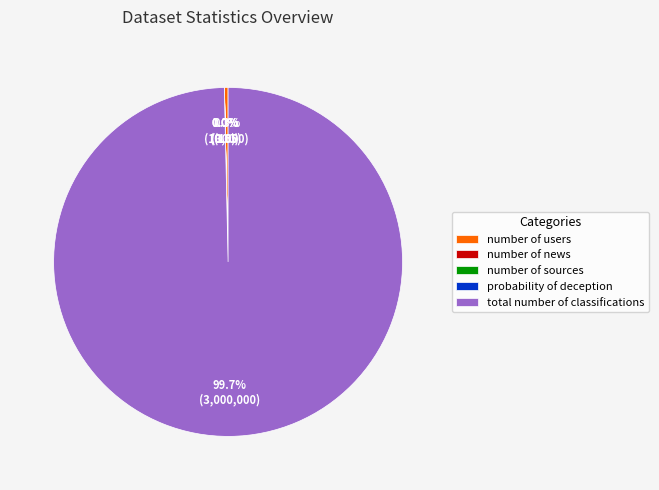

Does total number of classifications represent more than half of the total?

Yes